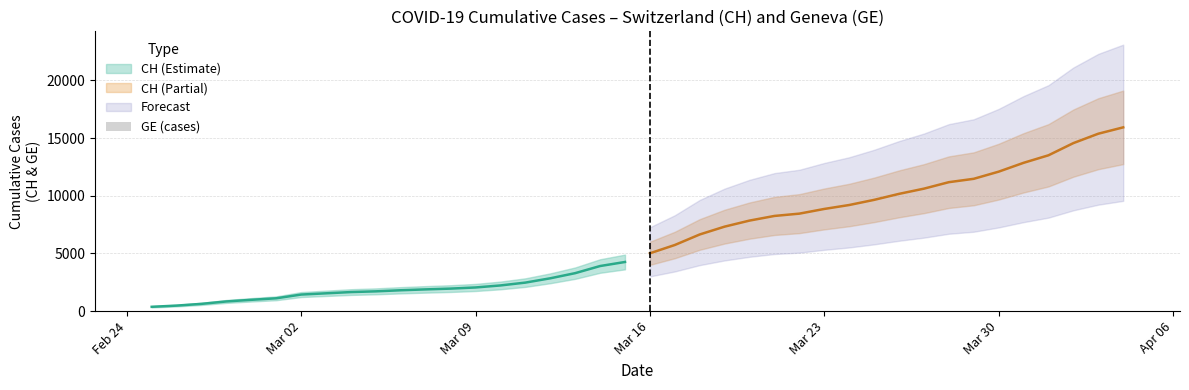

At which category does the chart reach its minimum across all series?

Feb 24